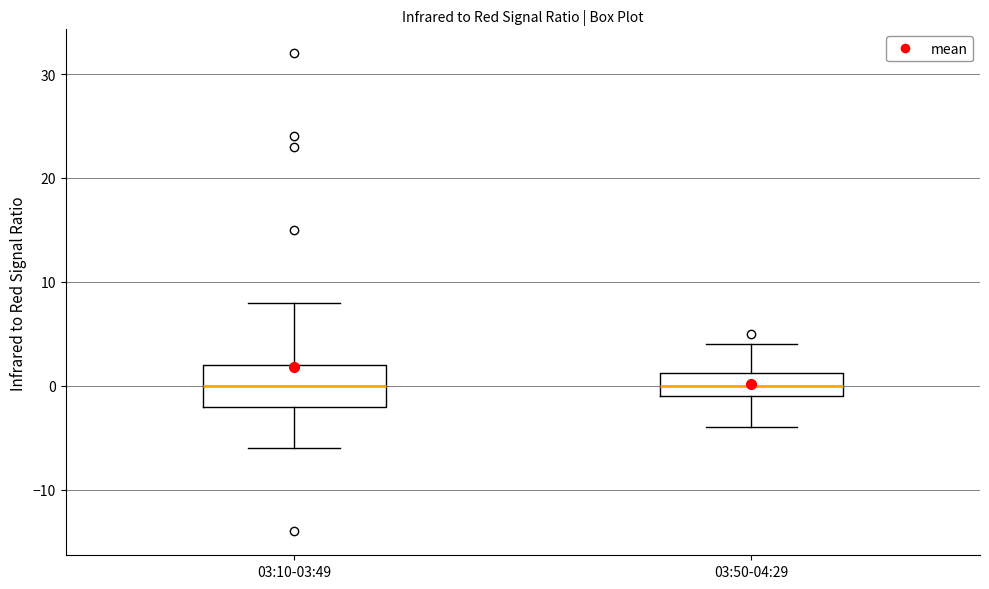

Reading left to right, transcribe this box plot: for each box, give where its median line is, the range the box spans, and where its two whiskers end, as read against the y-axis. The values are not printed on the chart, so give them approximately, as read against the axis.

03:10-03:49: median 0, box -2 to 2, whiskers -6 to 8
03:50-04:29: median 0, box -1 to 1, whiskers -4 to 4